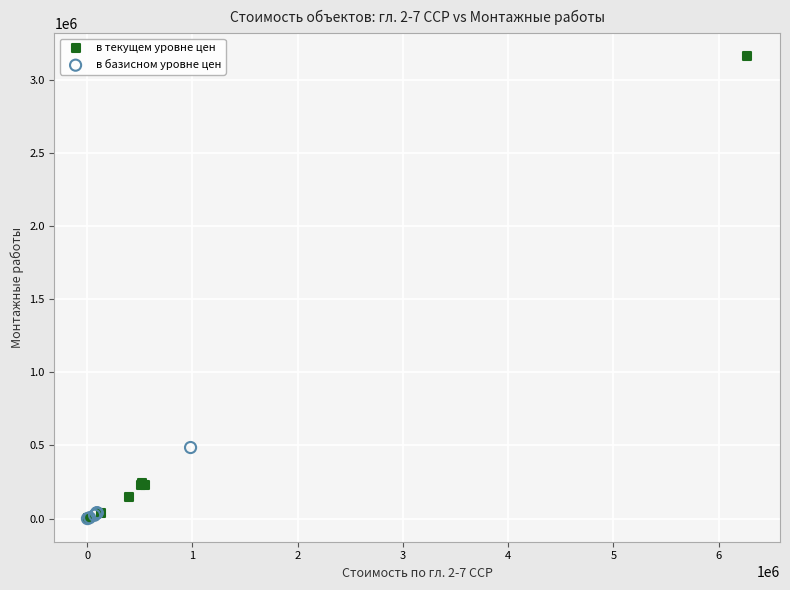

Which series has the widest spread of Y values?

в текущем уровне цен